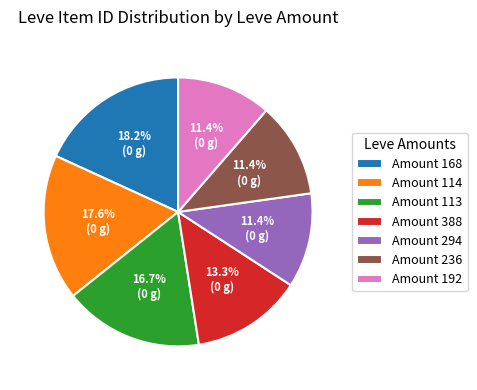

Between Amount 114 and Amount 192, which is larger?

Amount 114